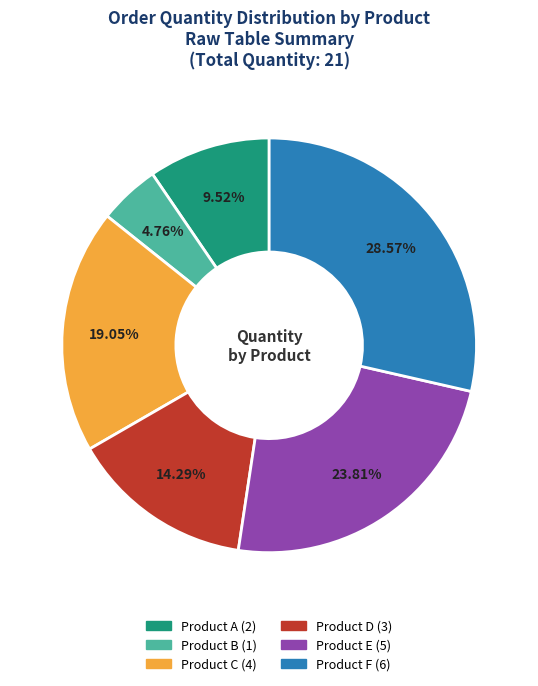

To the nearest percent, what is the average slice percentage?

17%